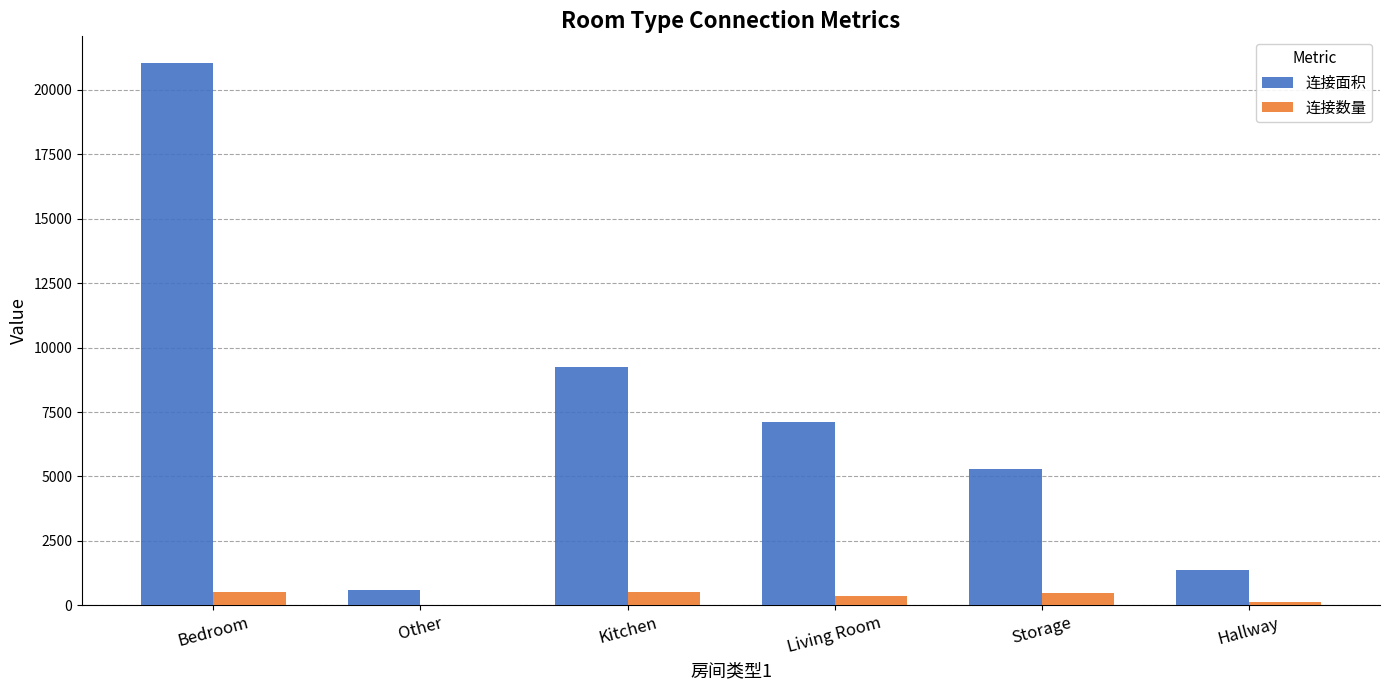

Between Living Room and Hallway, which series saw the biggest shift?

连接面积